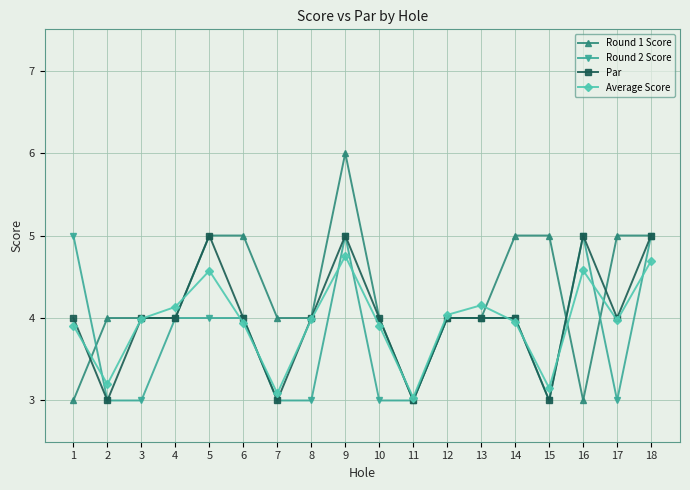

The value of Average Score at 3 is 4.0. True or false?

True